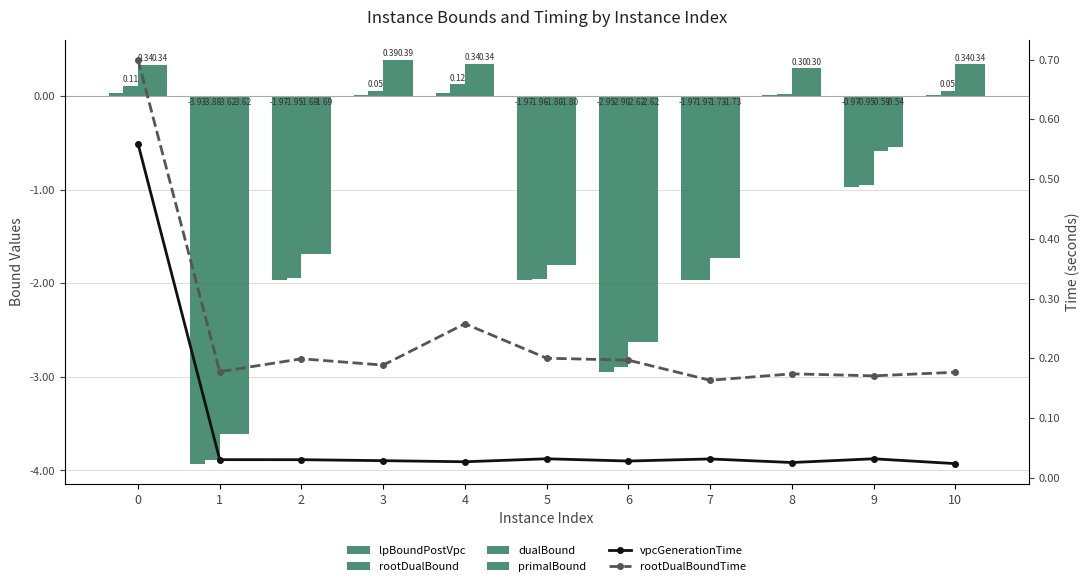

Count the number of data series in this chart.

6